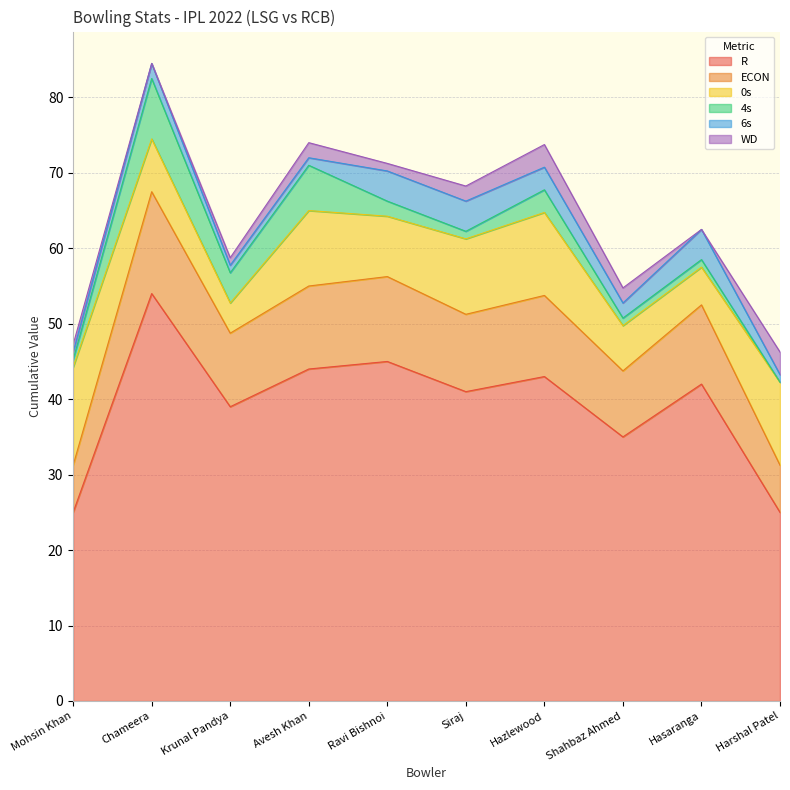

Reading right to left, extract all data points from this chart.

R: Harshal Patel=25.0	Hasaranga=42.0	Shahbaz Ahmed=35.0	Hazlewood=43.0	Siraj=41.0	Ravi Bishnoi=45.0	Avesh Khan=44.0	Krunal Pandya=39.0	Chameera=54.0	Mohsin Khan=25.0
ECON: Harshal Patel=6.2	Hasaranga=10.5	Shahbaz Ahmed=8.8	Hazlewood=10.8	Siraj=10.2	Ravi Bishnoi=11.2	Avesh Khan=11.0	Krunal Pandya=9.8	Chameera=13.5	Mohsin Khan=6.2
0s: Harshal Patel=11.0	Hasaranga=5.0	Shahbaz Ahmed=6.0	Hazlewood=11.0	Siraj=10.0	Ravi Bishnoi=8.0	Avesh Khan=10.0	Krunal Pandya=4.0	Chameera=7.0	Mohsin Khan=13.0
4s: Harshal Patel=0.0	Hasaranga=1.0	Shahbaz Ahmed=1.0	Hazlewood=3.0	Siraj=1.0	Ravi Bishnoi=2.0	Avesh Khan=6.0	Krunal Pandya=4.0	Chameera=8.0	Mohsin Khan=1.0
6s: Harshal Patel=1.0	Hasaranga=4.0	Shahbaz Ahmed=2.0	Hazlewood=3.0	Siraj=4.0	Ravi Bishnoi=4.0	Avesh Khan=1.0	Krunal Pandya=1.0	Chameera=2.0	Mohsin Khan=1.0
WD: Harshal Patel=3.0	Hasaranga=0.0	Shahbaz Ahmed=2.0	Hazlewood=3.0	Siraj=2.0	Ravi Bishnoi=1.0	Avesh Khan=2.0	Krunal Pandya=1.0	Chameera=0.0	Mohsin Khan=1.0